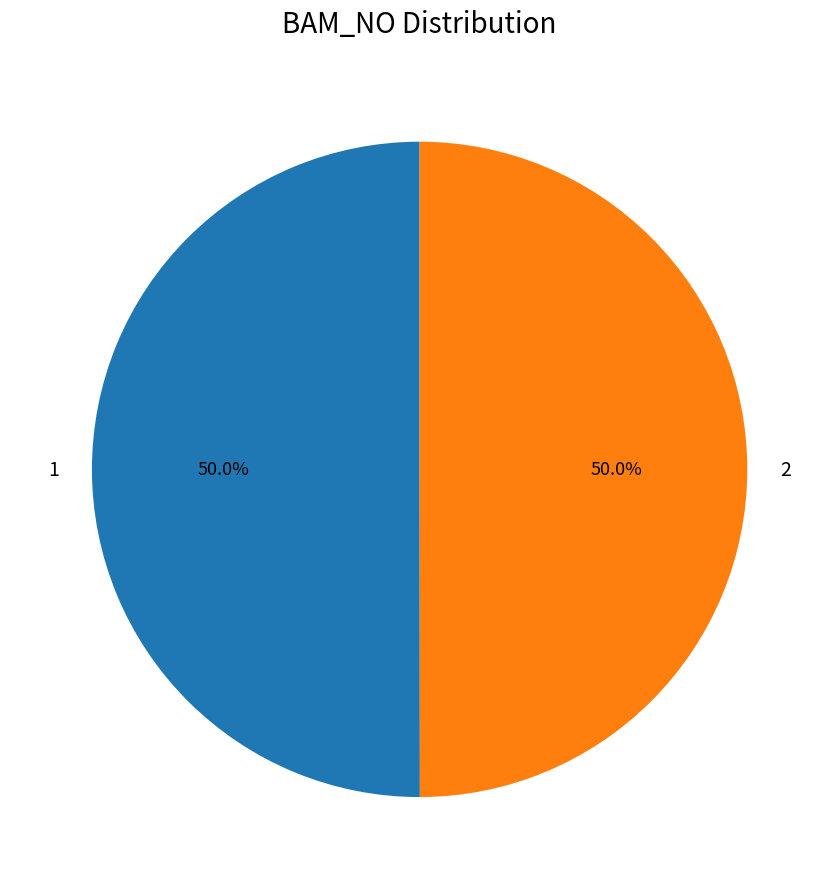

Do 1 and 2 together represent more than half of the pie?

Yes